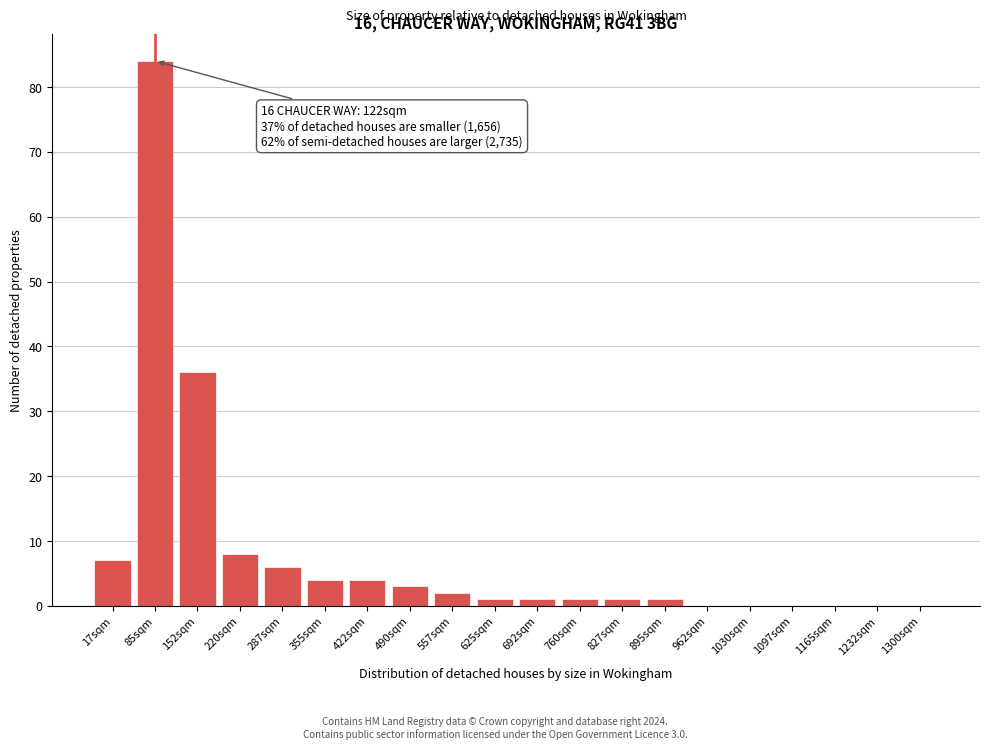

Reading left to right, list all the values displayed in this chart.

17sqm=7	85sqm=84	152sqm=36	220sqm=8	287sqm=6	355sqm=4	422sqm=4	490sqm=3	557sqm=2	625sqm=1	692sqm=1	760sqm=1	827sqm=1	895sqm=1	962sqm=0	1030sqm=0	1097sqm=0	1165sqm=0	1232sqm=0	1300sqm=0